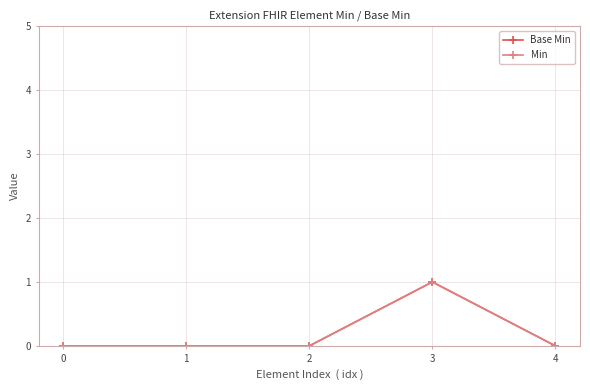

The Min series shows 0 at 0. True or false?

True